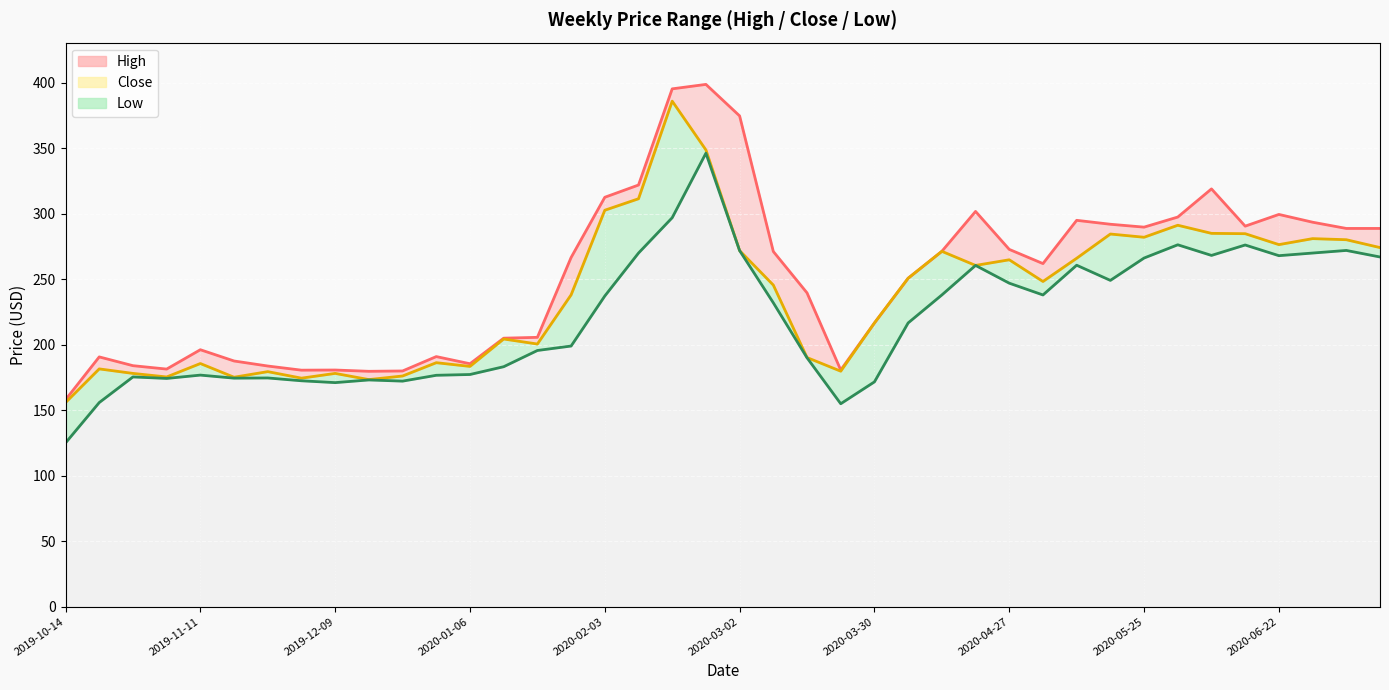

What is the difference between the maximum and minimum values in the Low series?

221.3